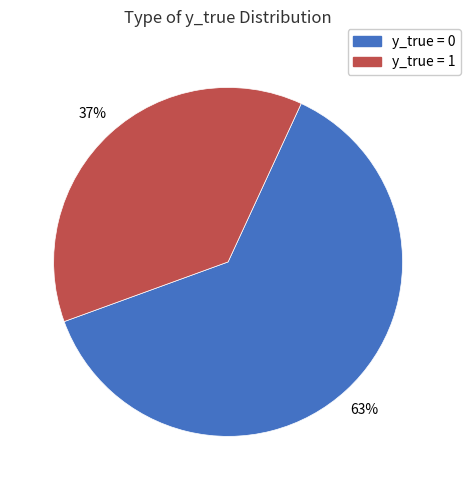

Rank the categories by value from lowest to highest.

y_true = 1, y_true = 0